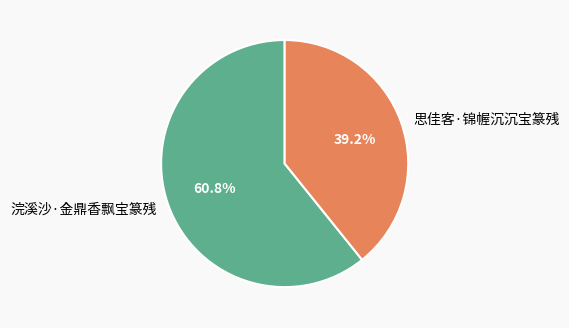

To the nearest percent, what portion does 思佳客·锦幄沉沉宝篆残 represent?

39%